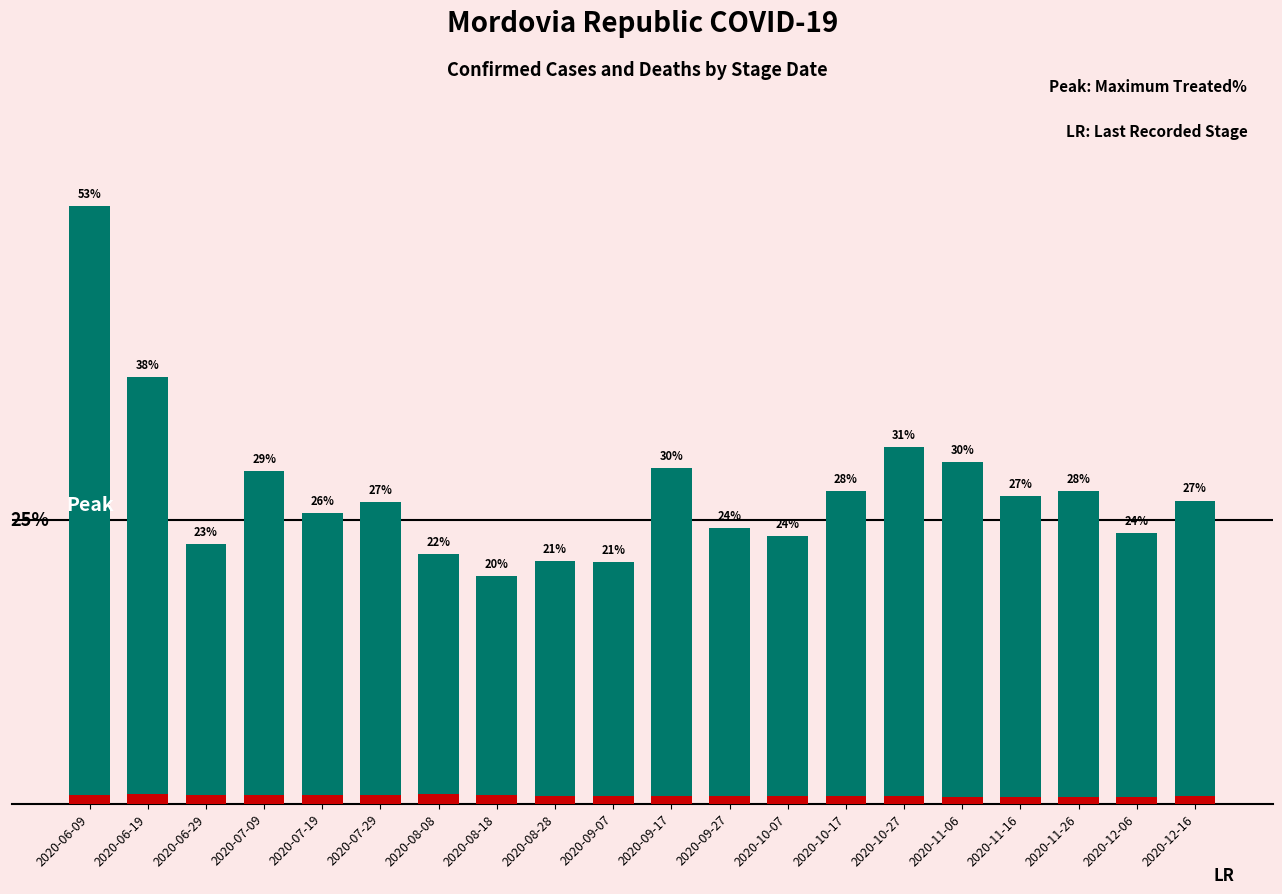

Is it true that Stage_Treated% equals 41.8 at 2020-07-19?

False